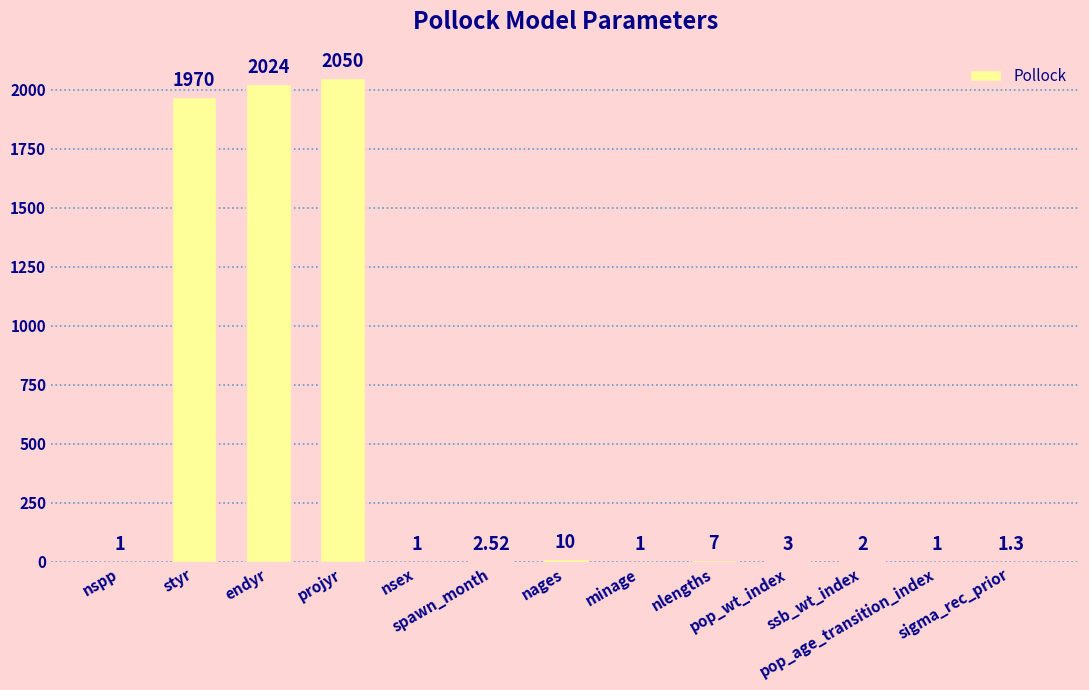

True or false: the data shows 1.6 at spawn_month.

False